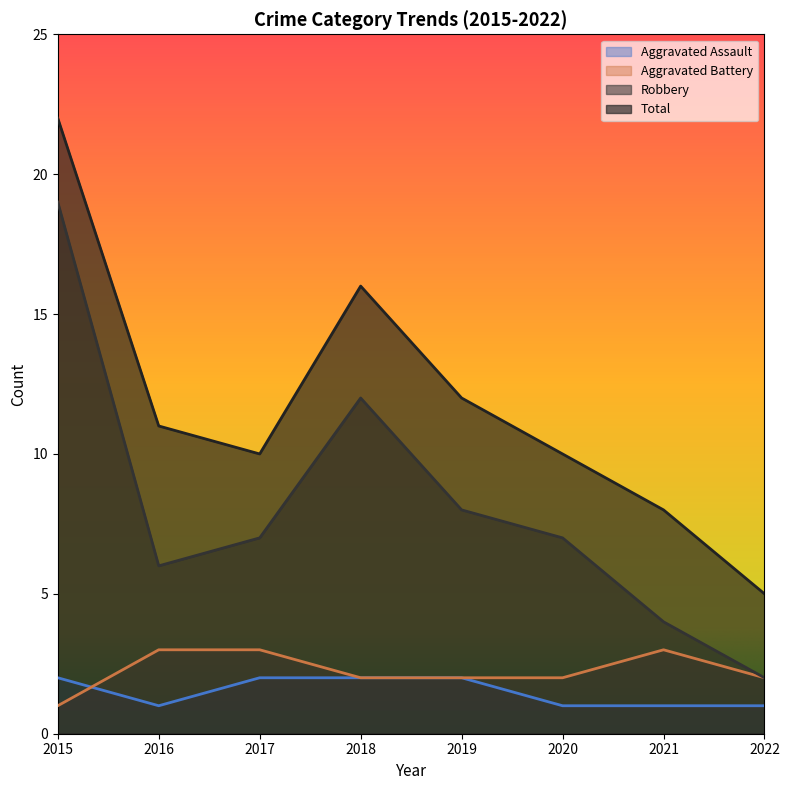

True or false: Robbery and Total intersect in this chart.

False